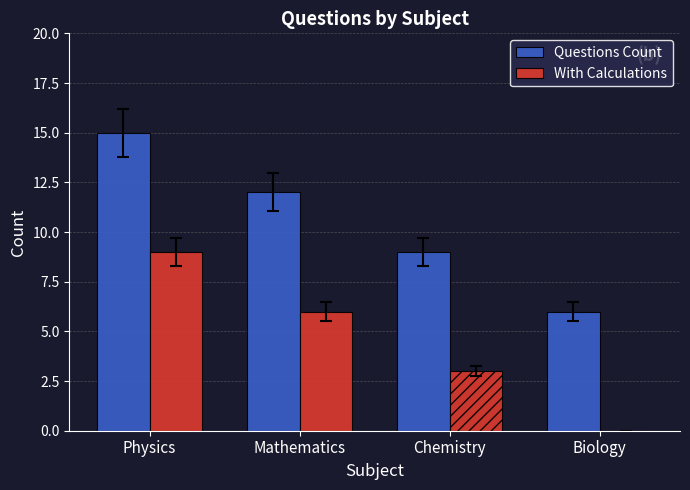

At which label does Questions Count first exceed 12?

Physics